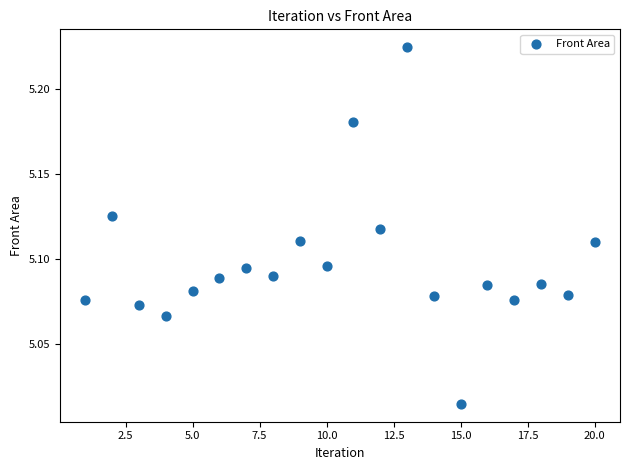

What is the range of X values (max minus min)?

19.0